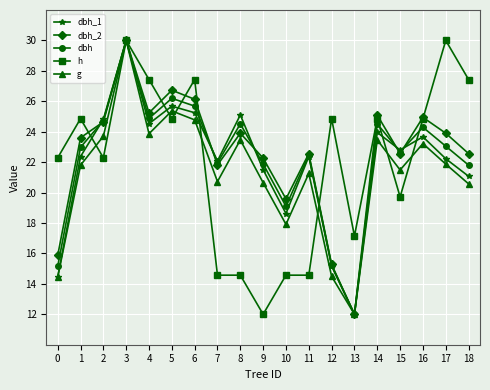

What are all the series names shown in the legend?

dbh_1, dbh_2, dbh, h, g